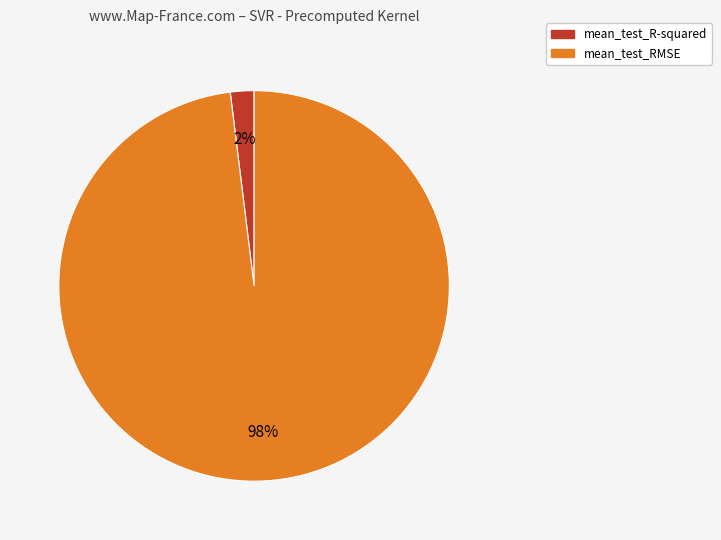

What is the largest slice in the pie chart?

mean_test_RMSE